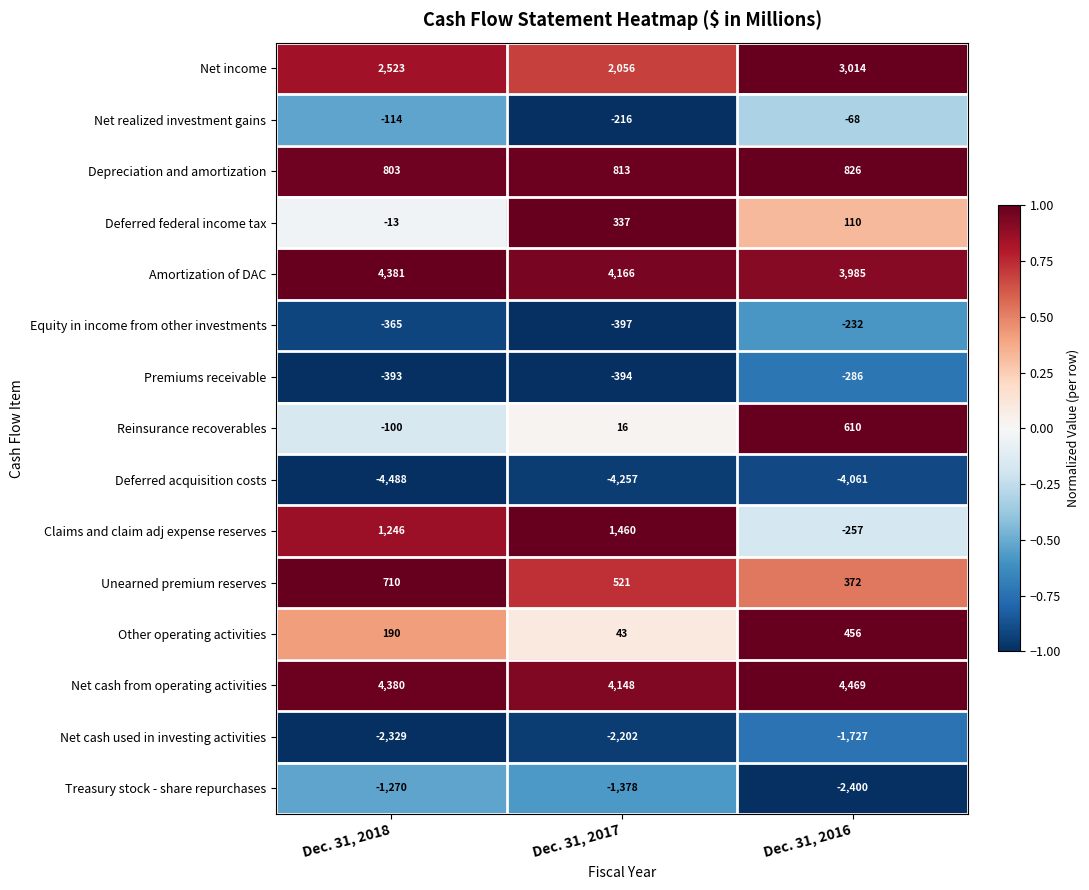

How many Net realized investment gains values are between -216 and -68?

3